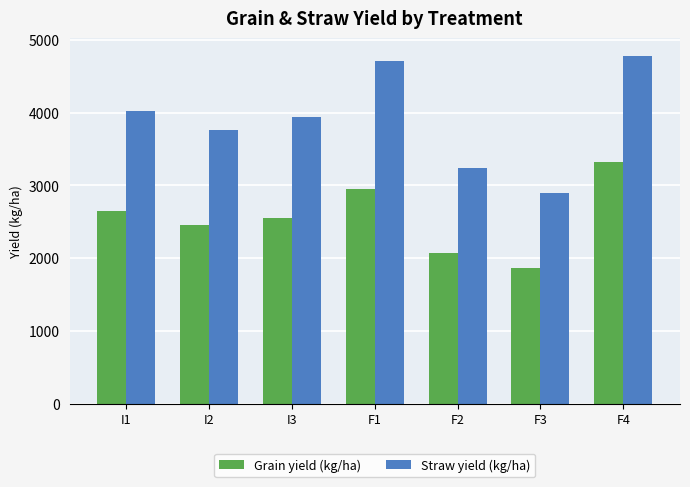

What is the total value across all series at F1?

7657.7